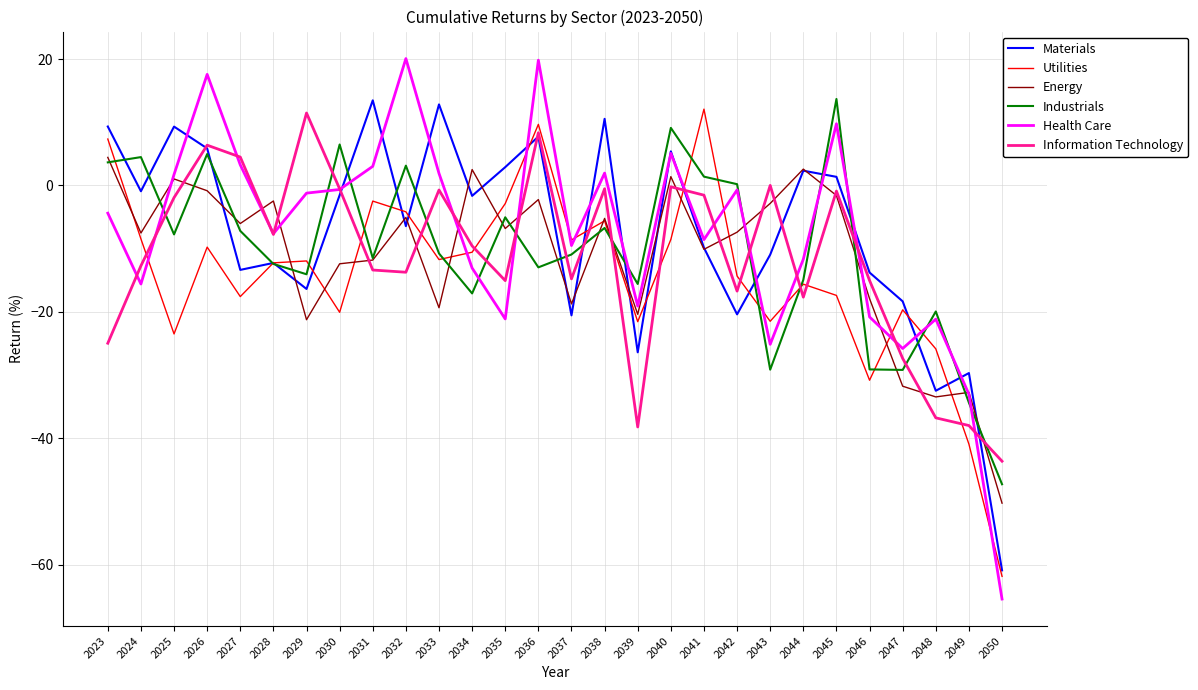

How many categories are shown in the chart?

28